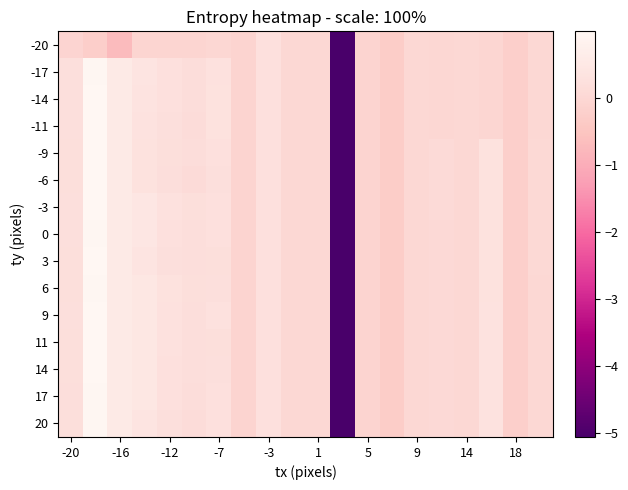

Rank the series by their maximum value, from lowest to highest.

-20, 20, -17, 0, 17, 6, -14, 14, -3, 3, 11, -11, -9, -6, 9